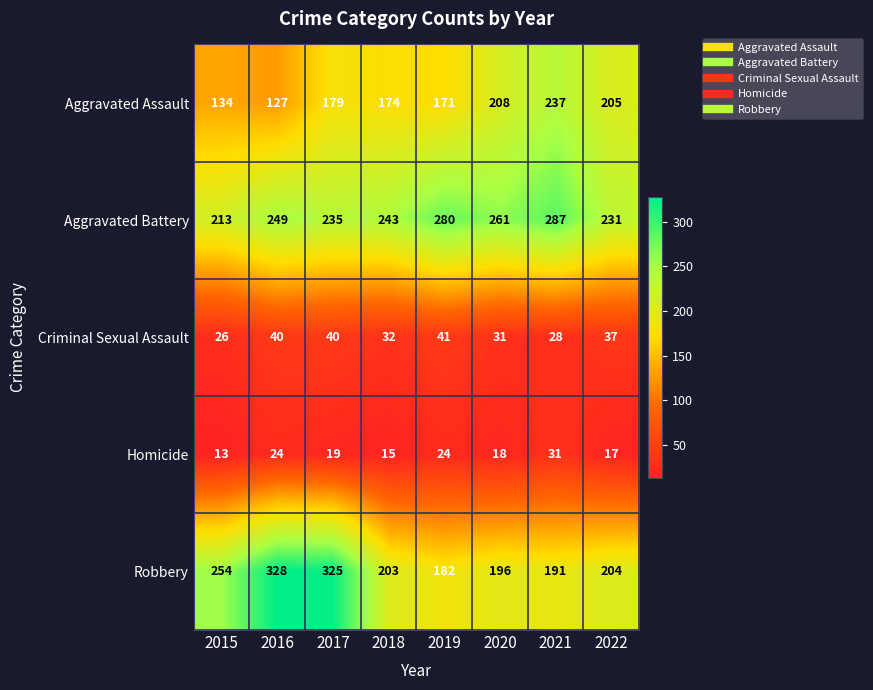

List the labels in order of Aggravated Battery value, smallest first.

2015, 2022, 2017, 2018, 2016, 2020, 2019, 2021